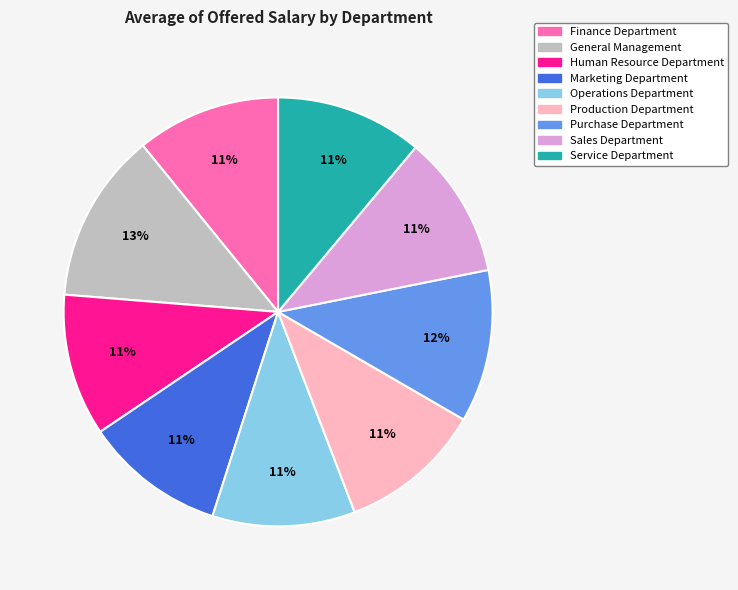

The Service Department slice represents 21% of the pie. True or false?

False